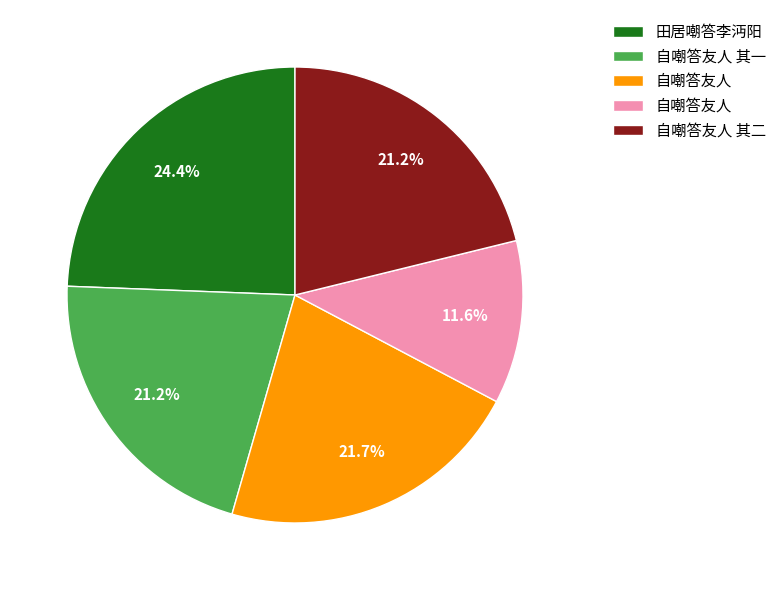

Is there any slice that represents more than half of the pie?

No